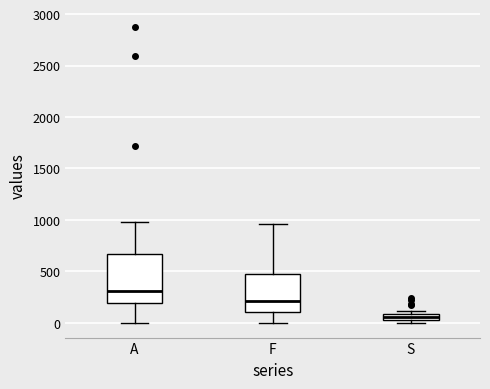

Which box has the lowest median line?

S